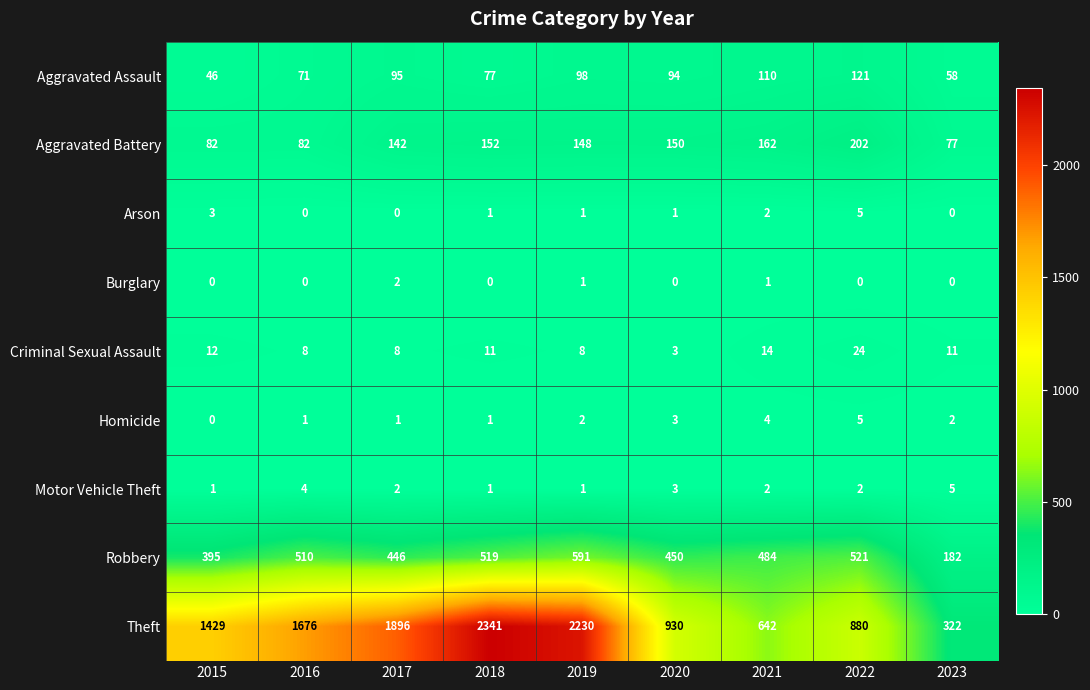

Where is Aggravated Assault nearest to the value 83?

2018